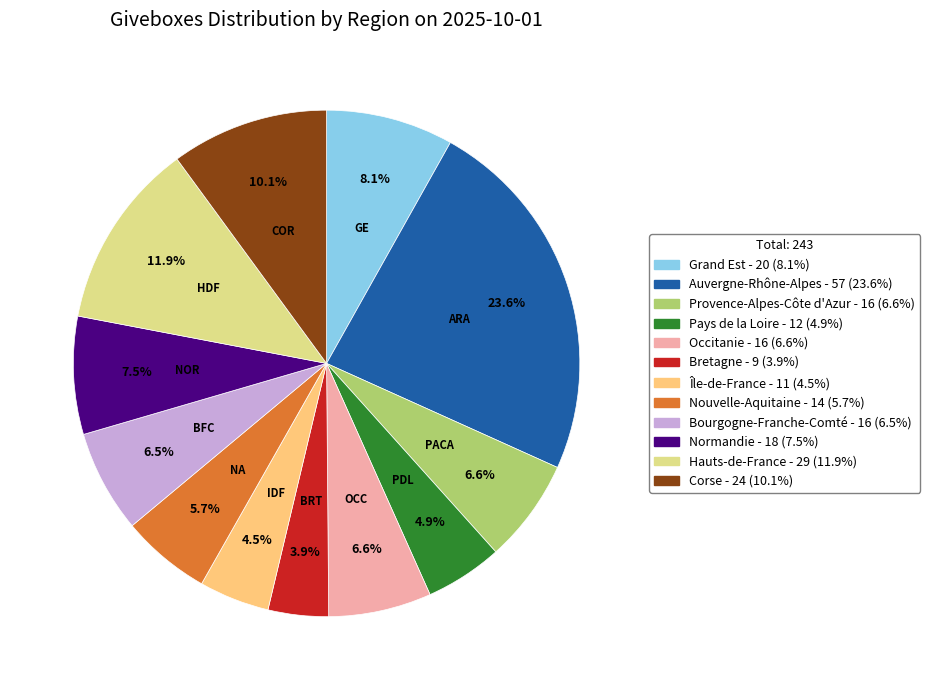

To the nearest percent, what is the difference between the largest and smallest slice percentages?

20%